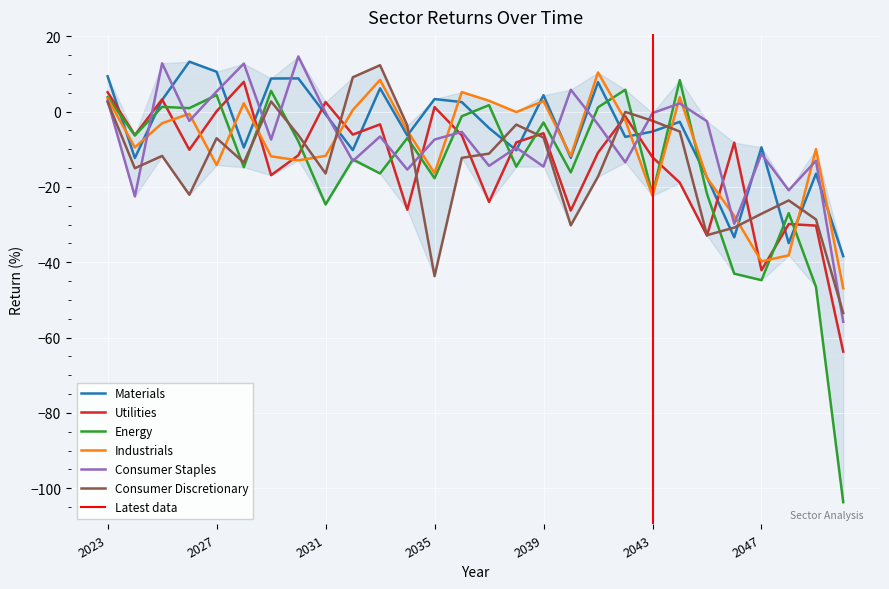

The Consumer Staples series shows 5.8 at 2040. True or false?

True